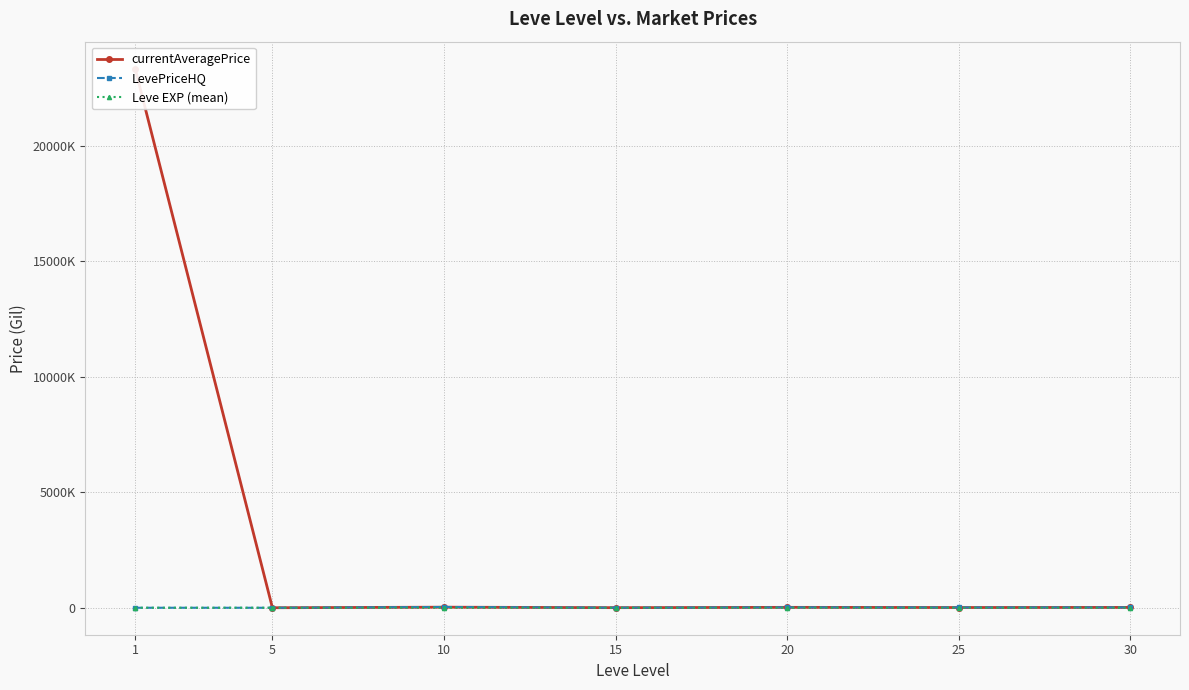

Reading left to right, what are all the values shown in this chart?

currentAveragePrice: 23334661.2	1065.0	25463.2	4672.4	17981.3	10926.3	15475.0
LevePriceHQ: 777.0	0.0	33702.7	4681.4	18203.7	13256.8	16787.0
Leve EXP (mean): 1.3	6.2	7.7	22.3	23.3	34.7	59.0